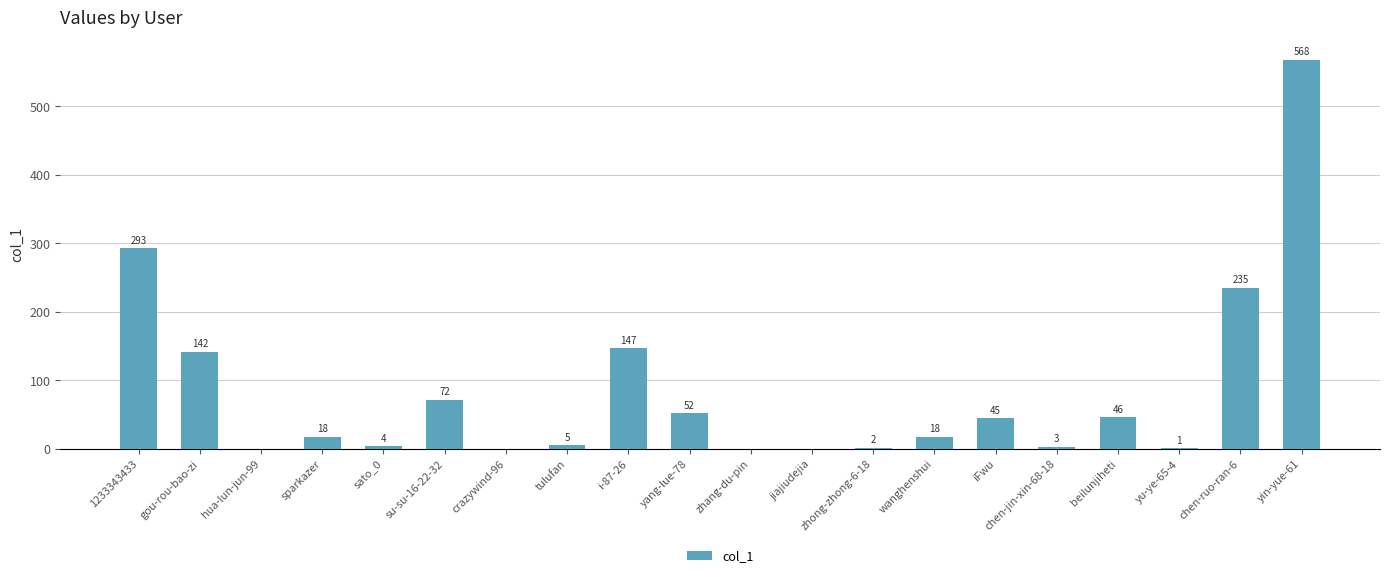

Are the bars horizontal?

No